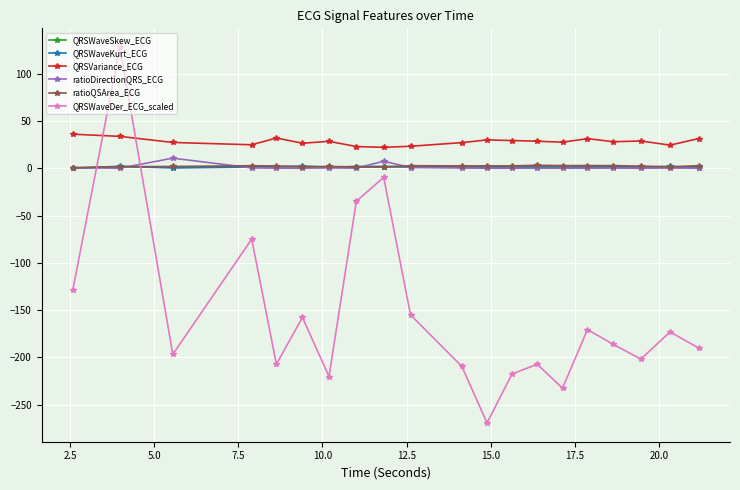

Which series has the largest range (max minus min)?

QRSWaveDer_ECG_scaled